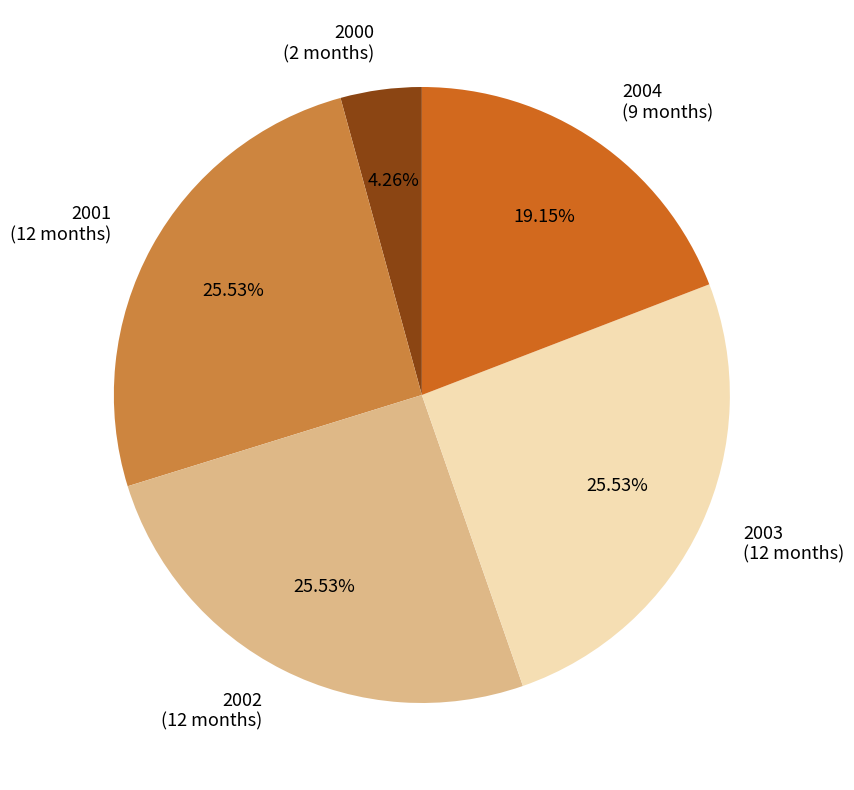

Is there any slice that represents more than half of the pie?

No